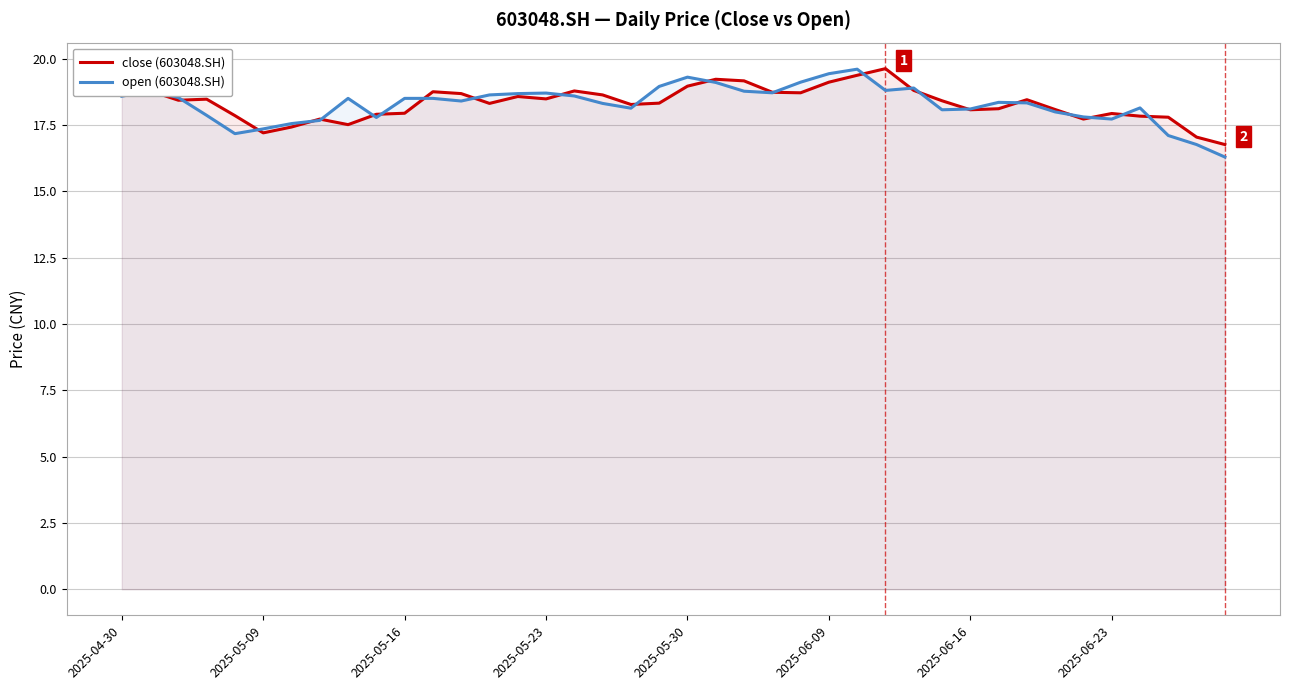

What is the total value across all series at 29?

36.5